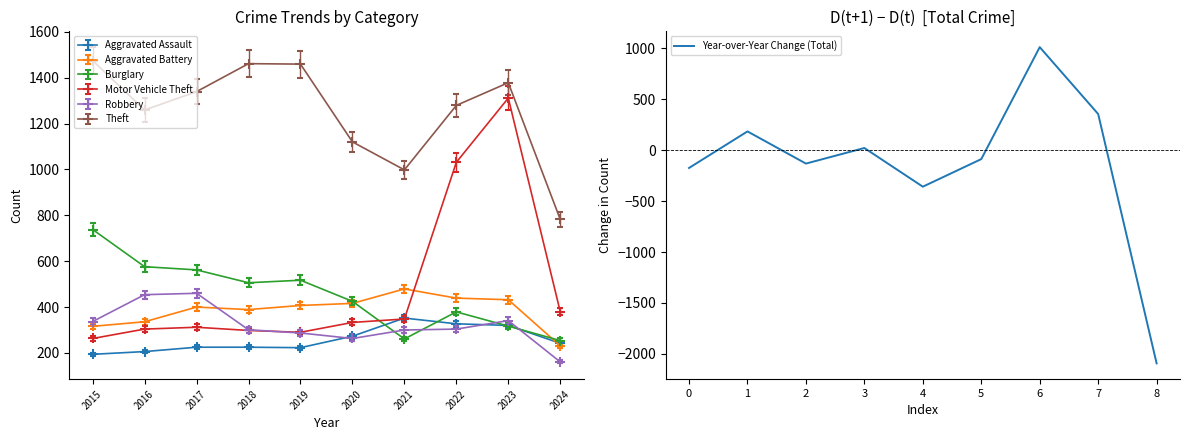

What is the average value?

-141